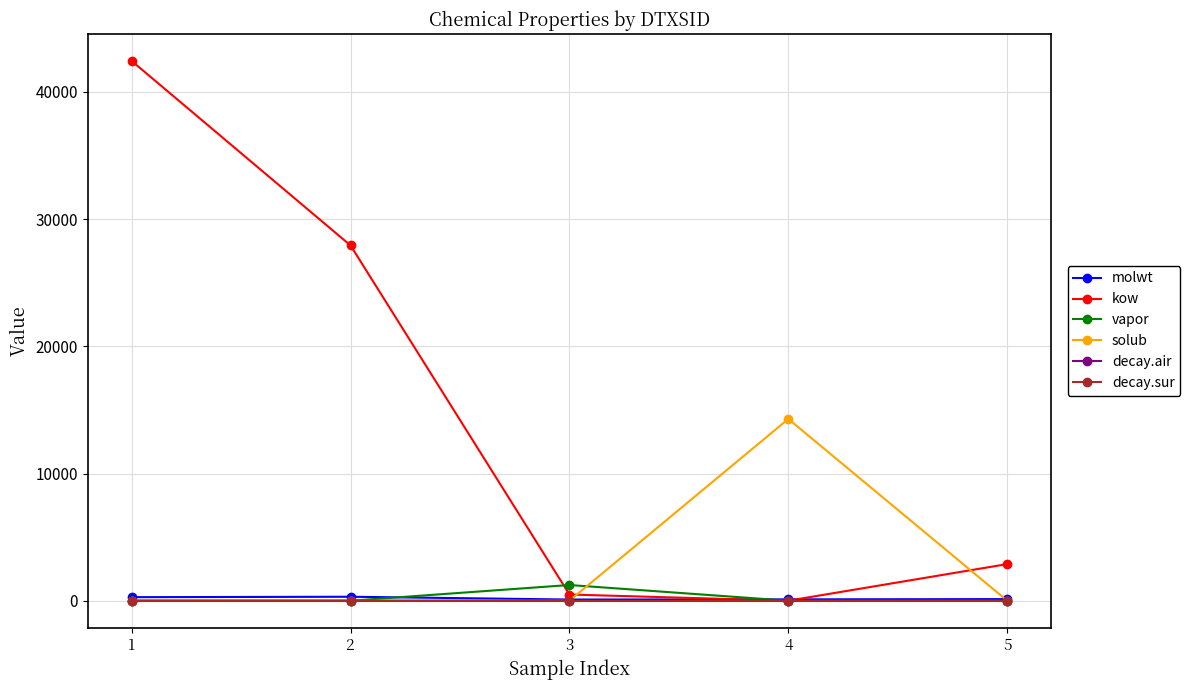

What is the value of the decay.air point at the 5th from the left?

1.2